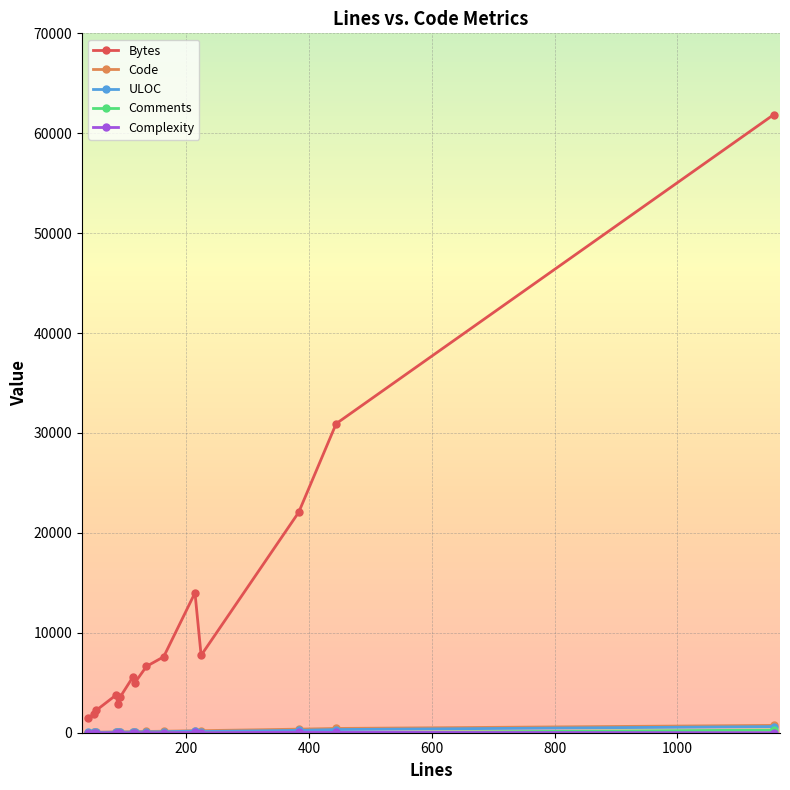

True or false: Code and Bytes intersect in this chart.

False